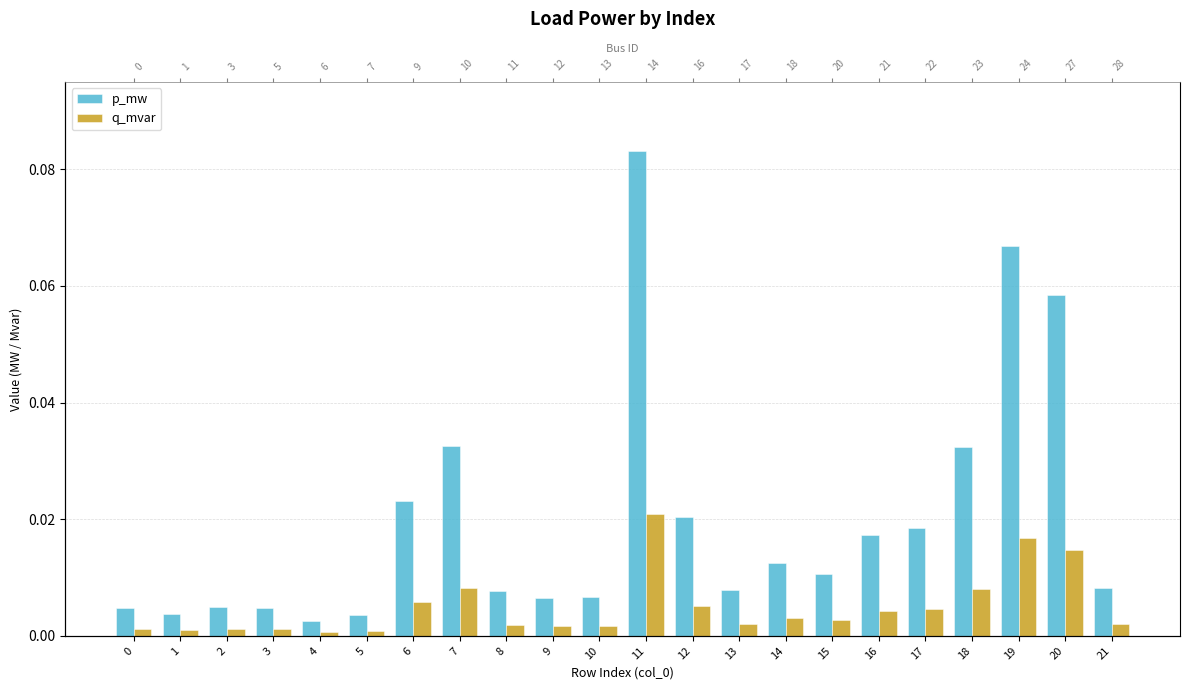

At which category is the sum across all series the highest?

11